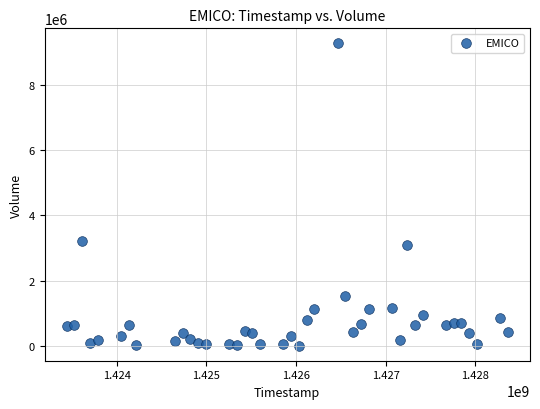

What is the range of X values (max minus min)?

4924800